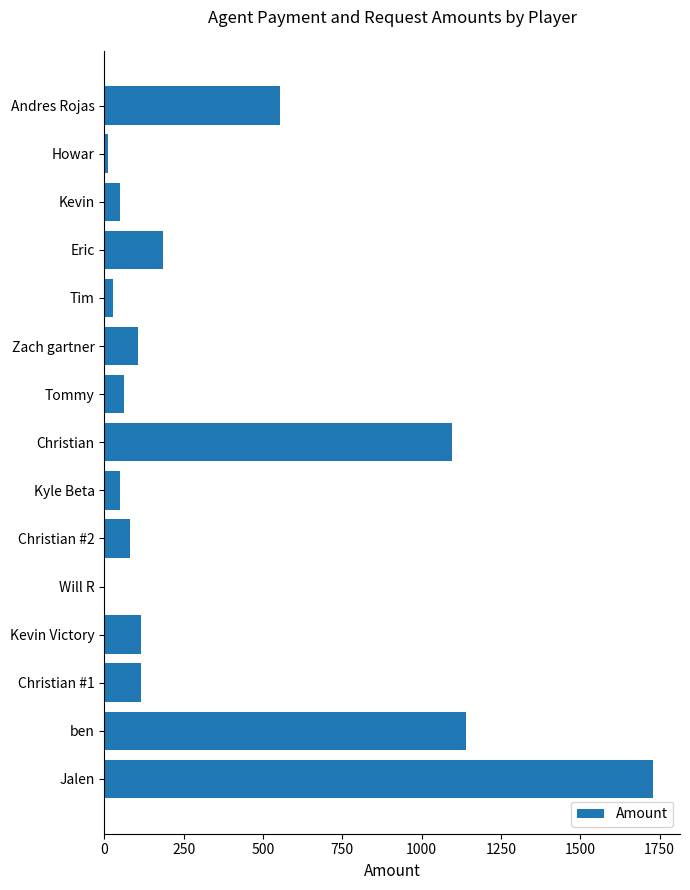

Which category has the highest value across all series?

Jalen